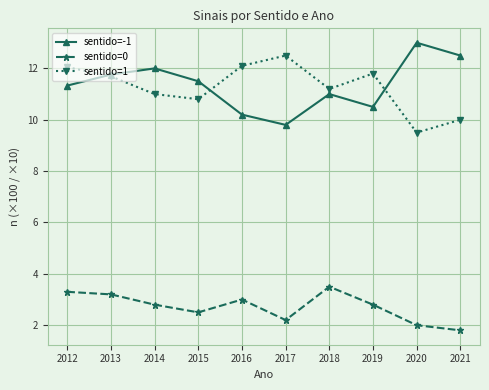

Which category has the highest value in the sentido=1 series?

2017